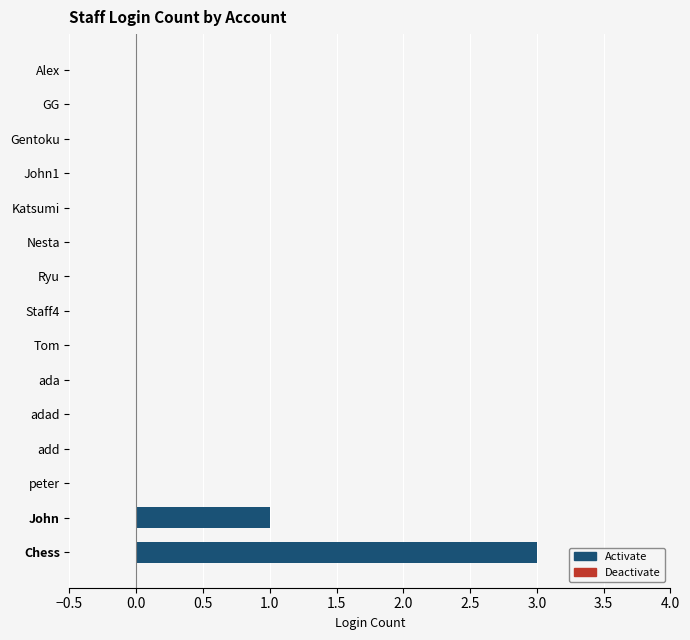

Does the chart contain stacked bars?

No